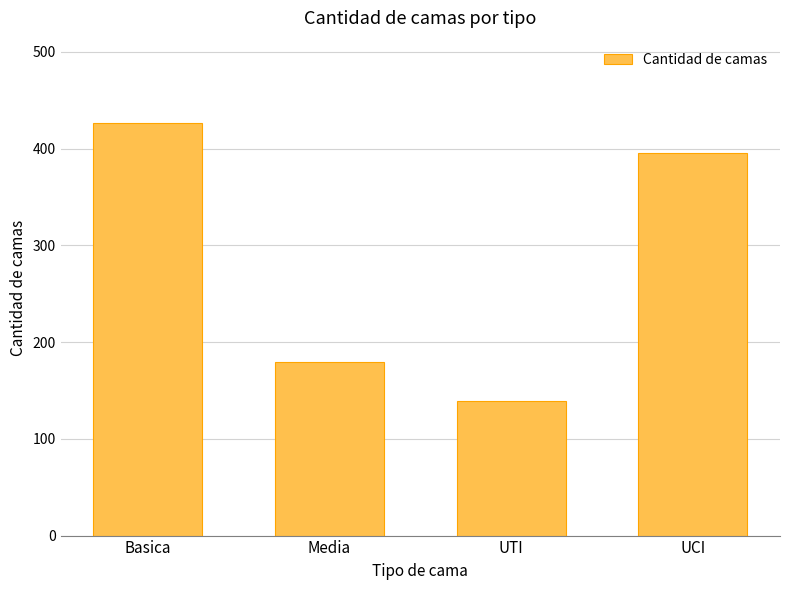

What is the label of the 4th bar from the left?

UCI